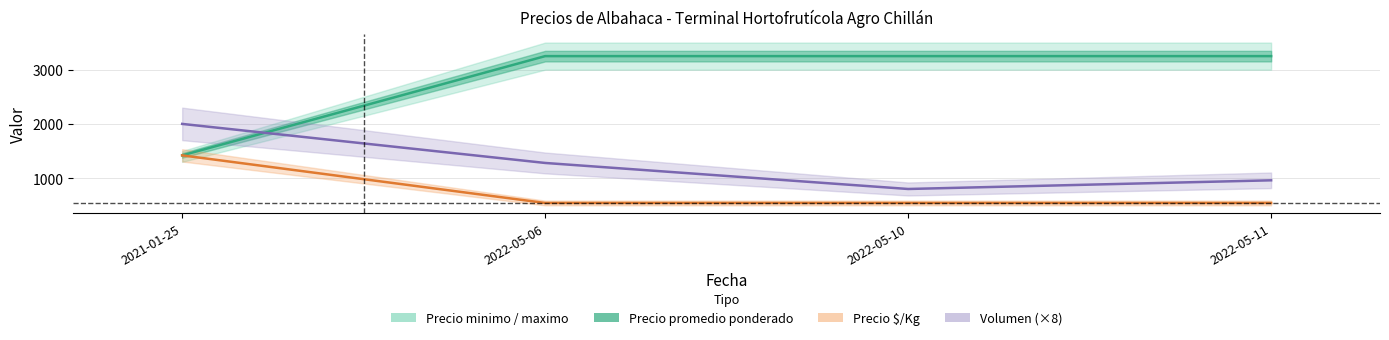

The value of Volumen (×8) at 2022-05-11 is 328. True or false?

False